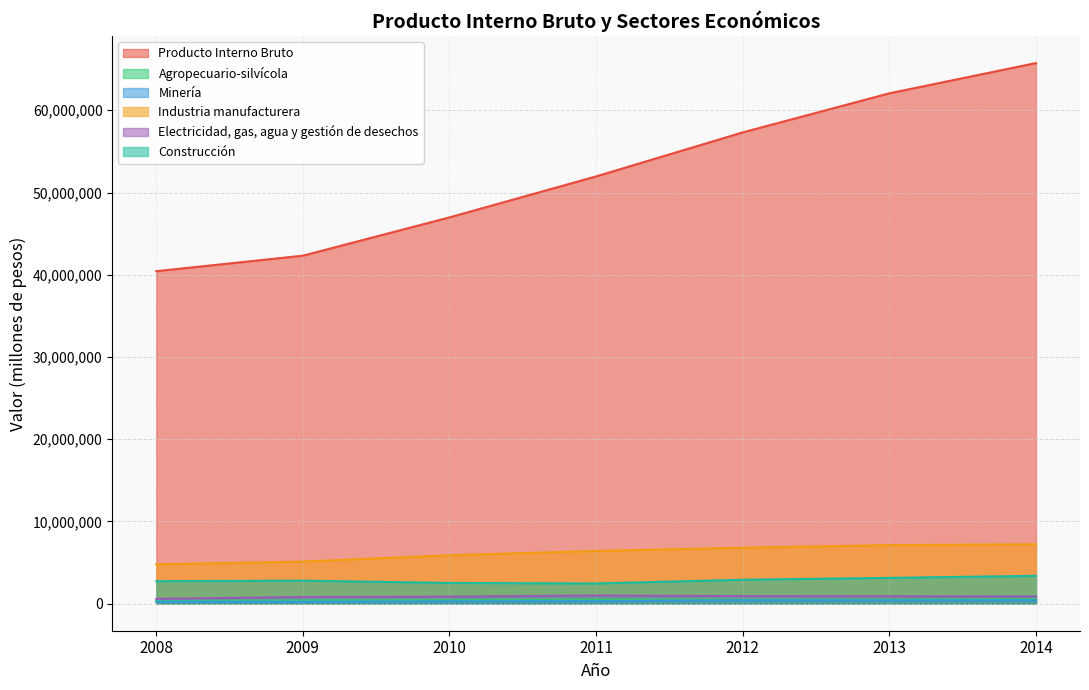

Which series changed the most between 2012 and 2014?

Producto Interno Bruto